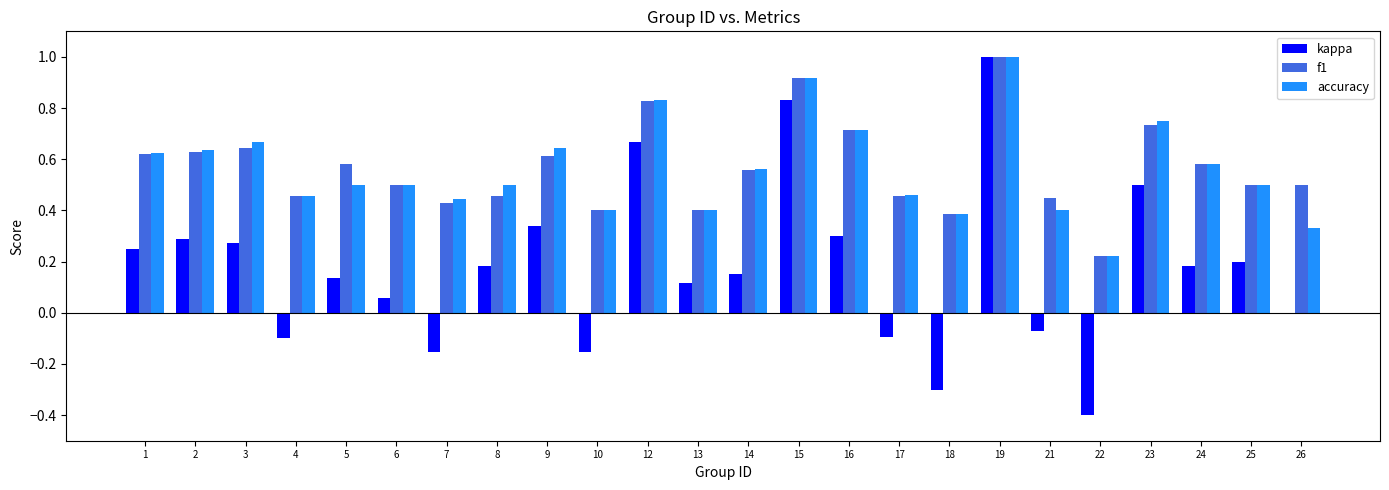

Is it true that accuracy equals 0.5 at 17?

True